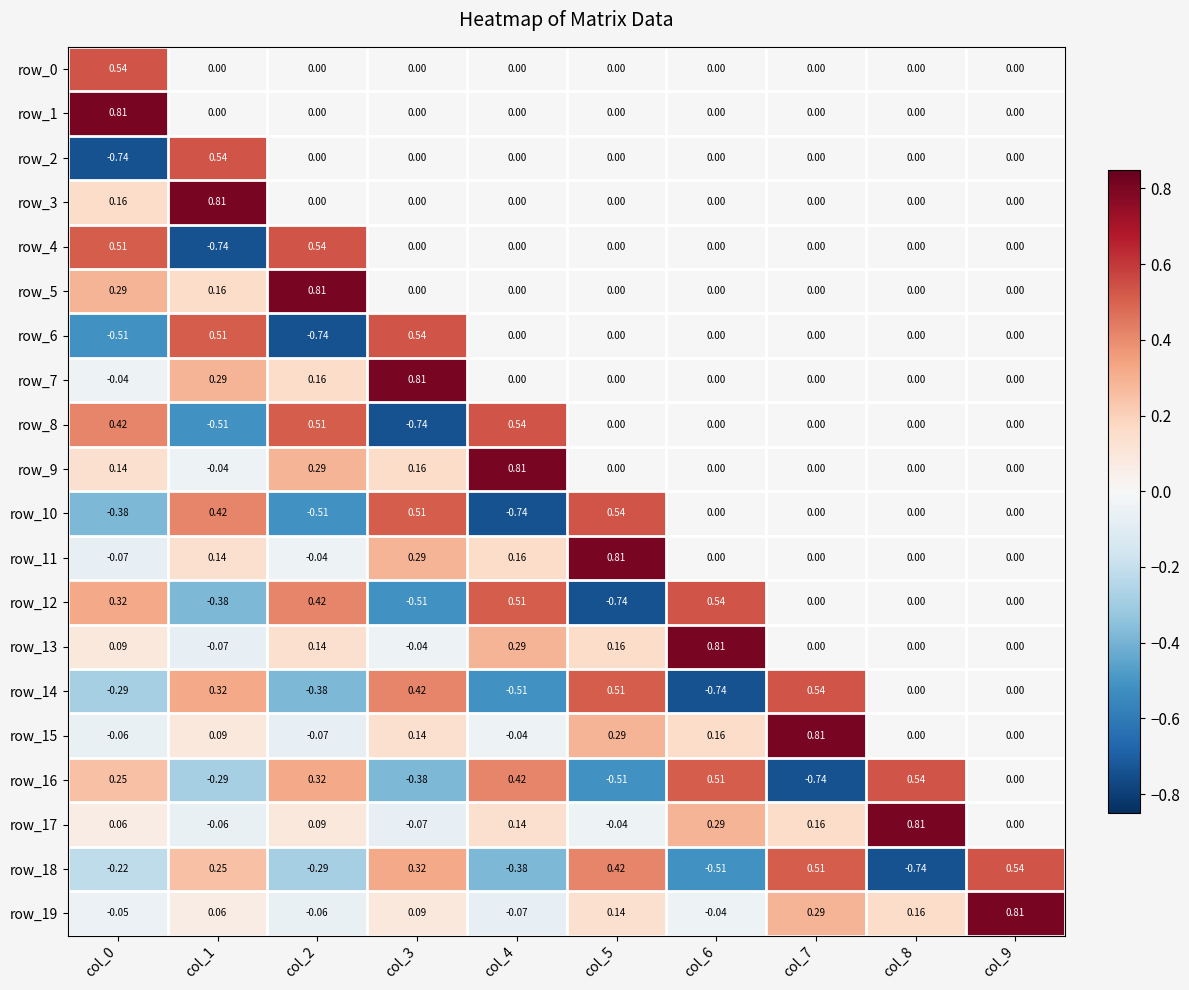

Is the value of row_16 at col_0 greater than the value of row_8 at col_8?

Yes